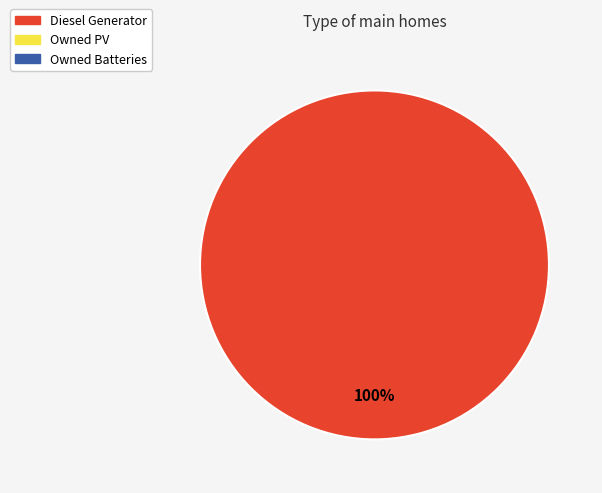

Is there a majority slice in this chart?

Yes